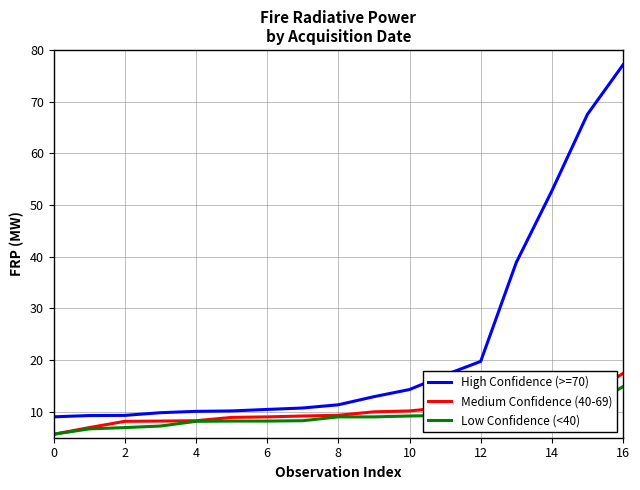

What is the lowest value of the Low Confidence (<40) series?

5.7